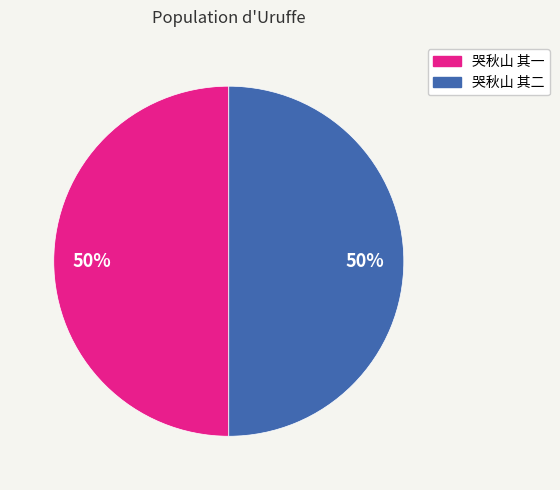

Approximately how many times larger is the value at 哭秋山 其一 compared to 哭秋山 其二?

1.0